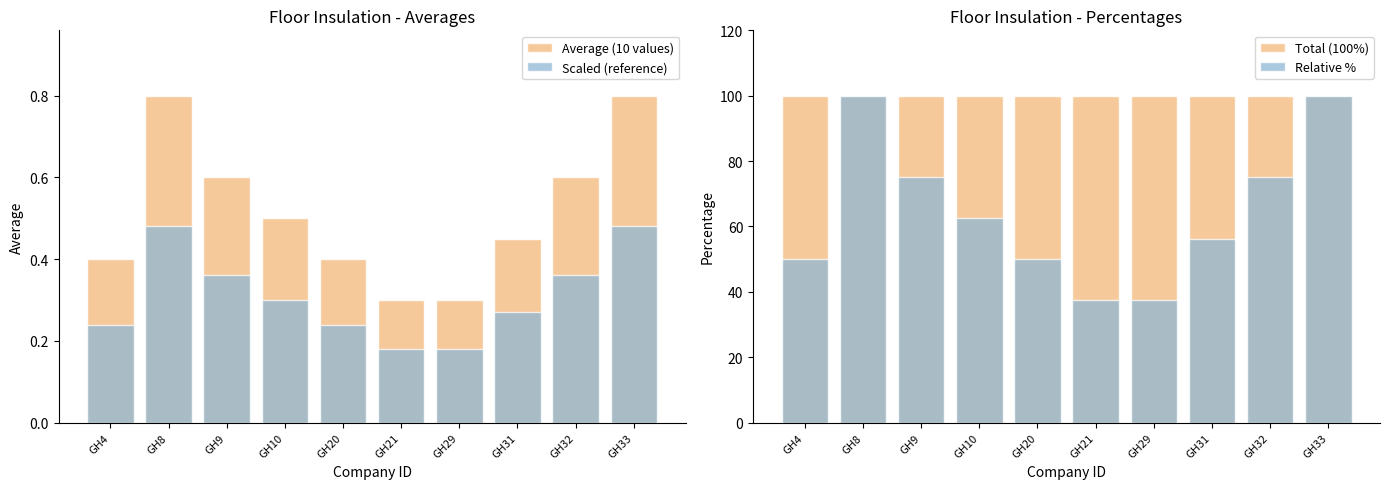

What is the sum of the Relative % values at GH10 and GH20?

112.5